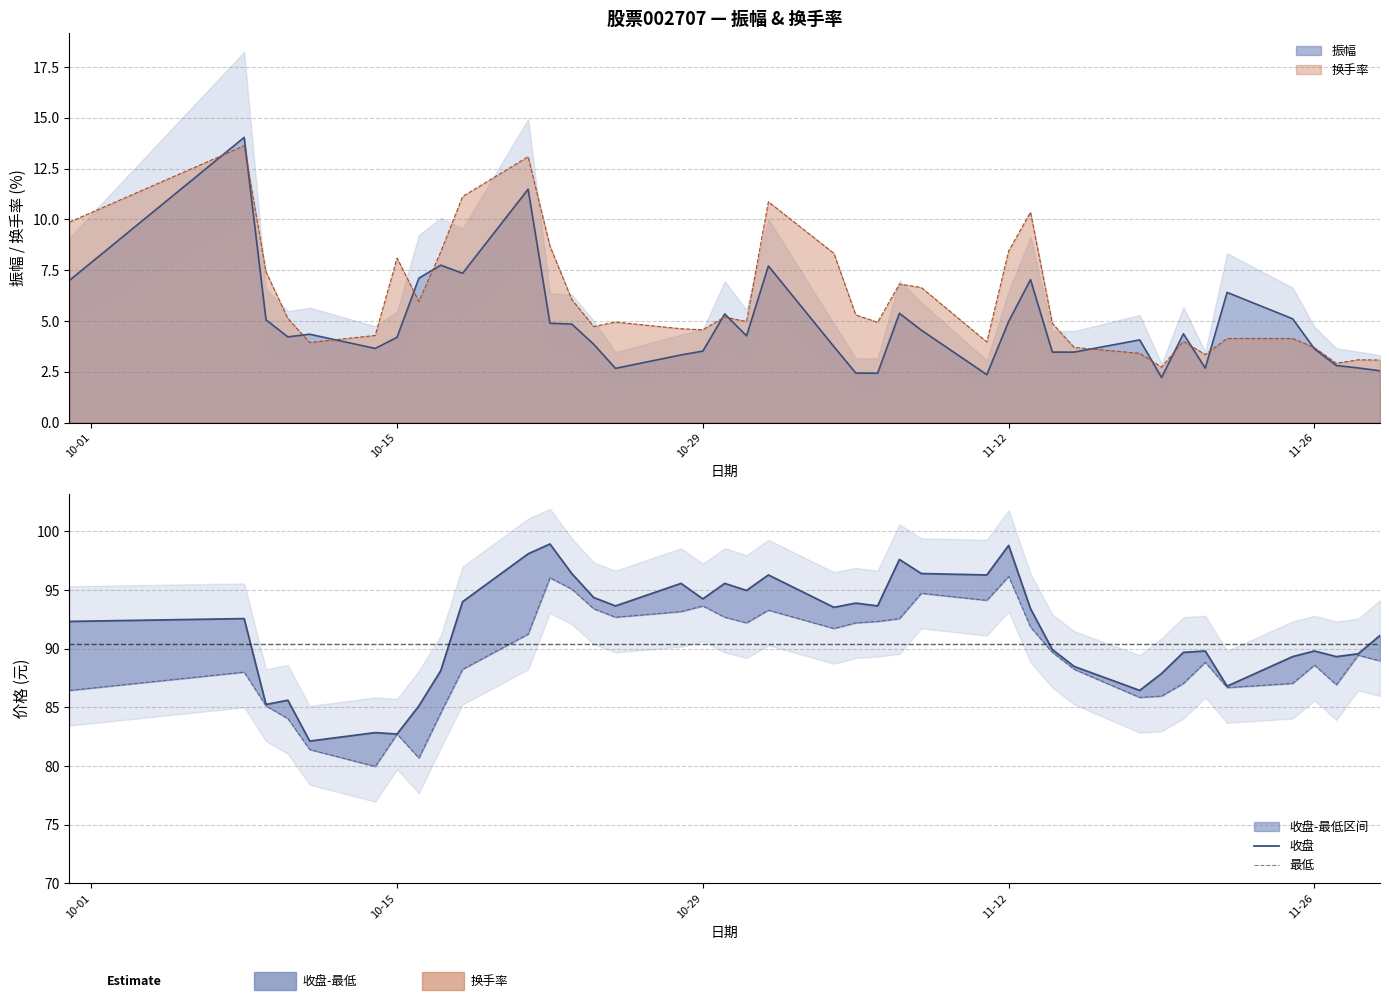

How many values in the 最低 series are below 89?

20